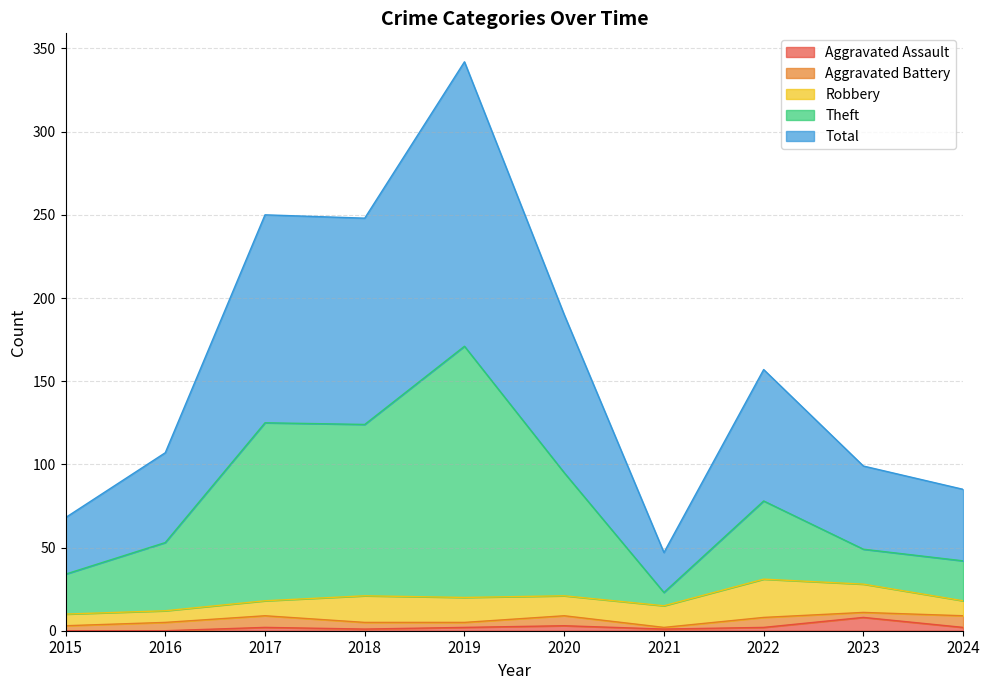

Which series has the largest total across all categories?

Total